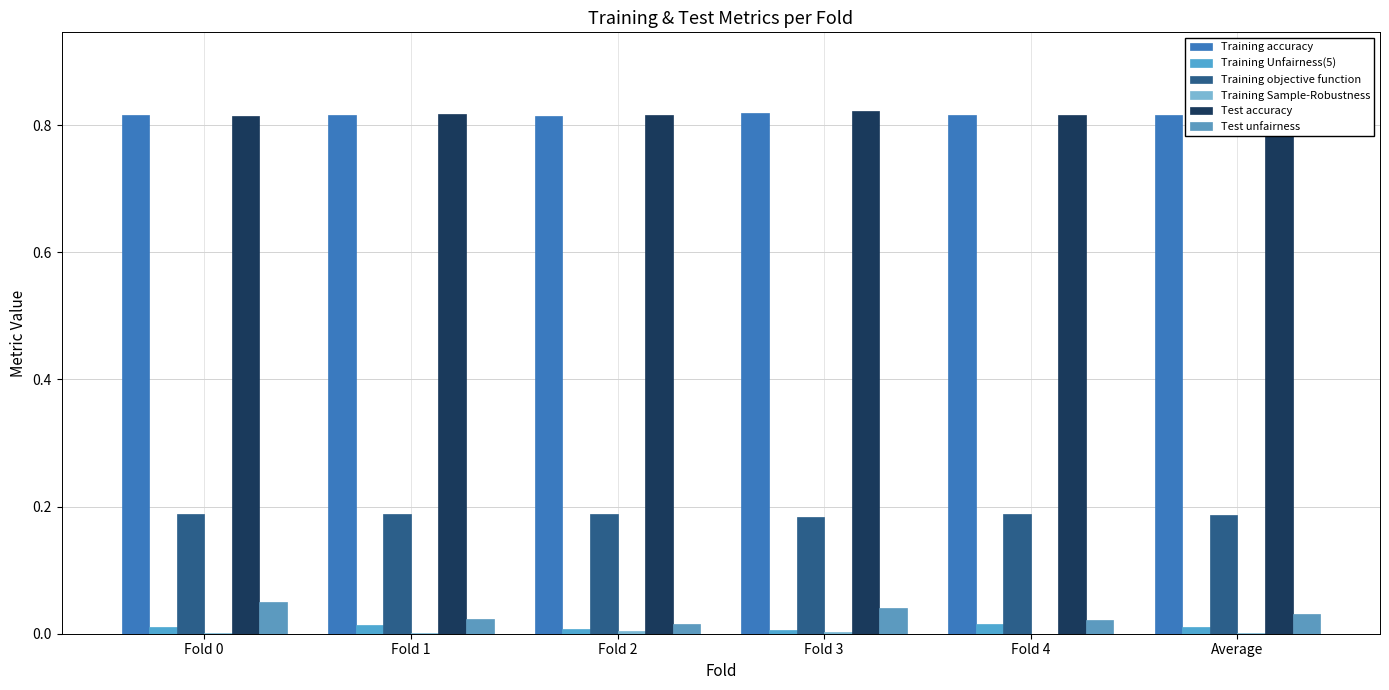

Between Average and Fold 3, which is larger?

Fold 3